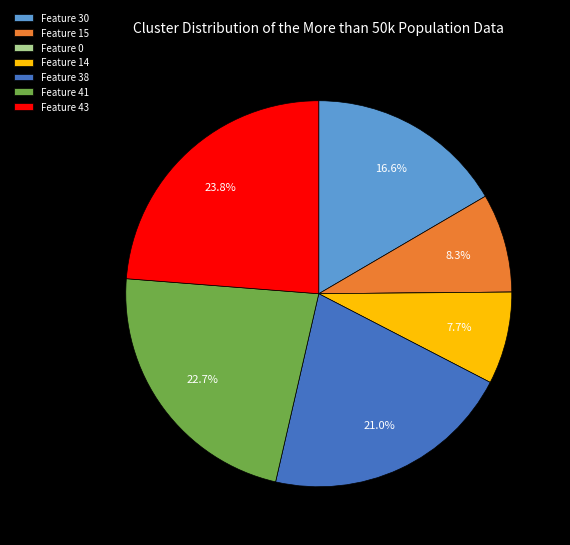

Which has a higher value, Feature 41 or Feature 30?

Feature 41